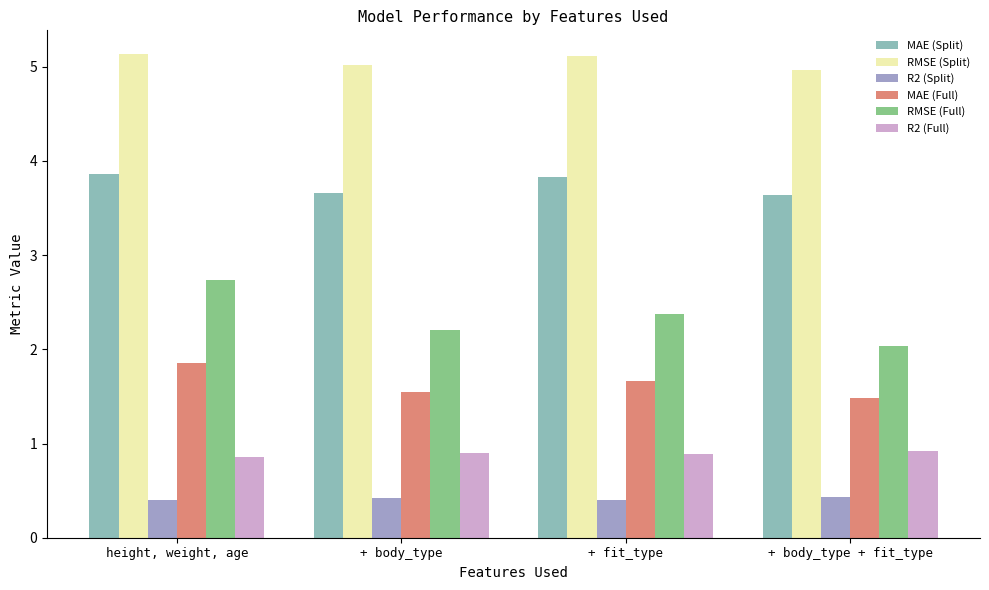

What is the maximum value shown in the chart?

5.1